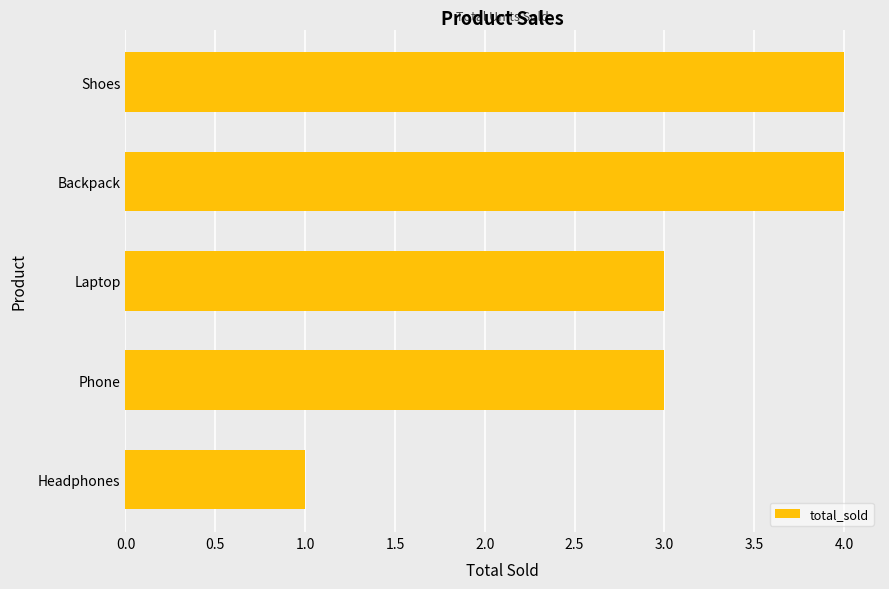

Approximately how many times larger is the value at Headphones compared to Laptop?

0.3